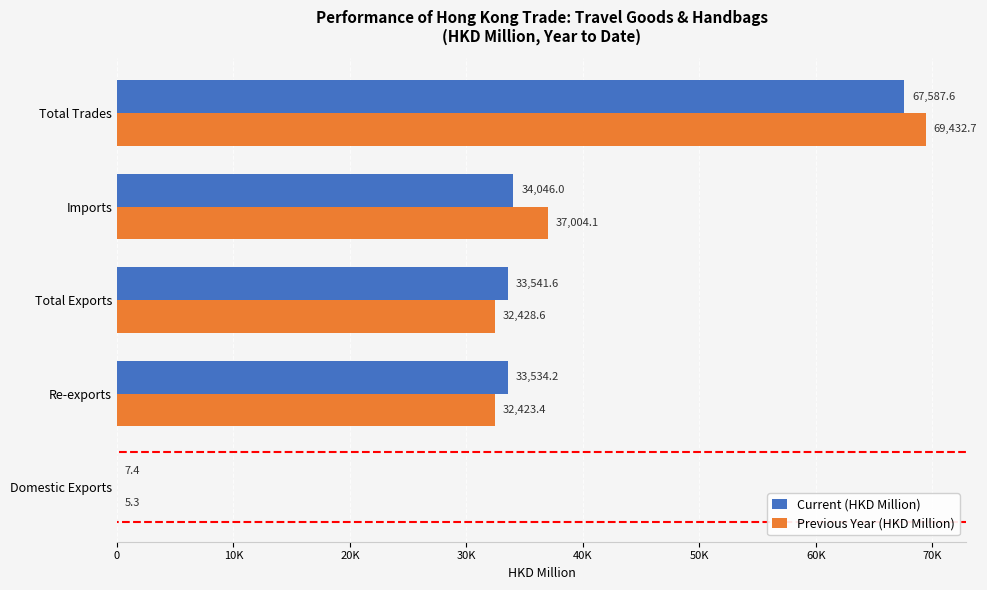

What are all the series names shown in the legend?

Current (HKD Million), Previous Year (HKD Million)